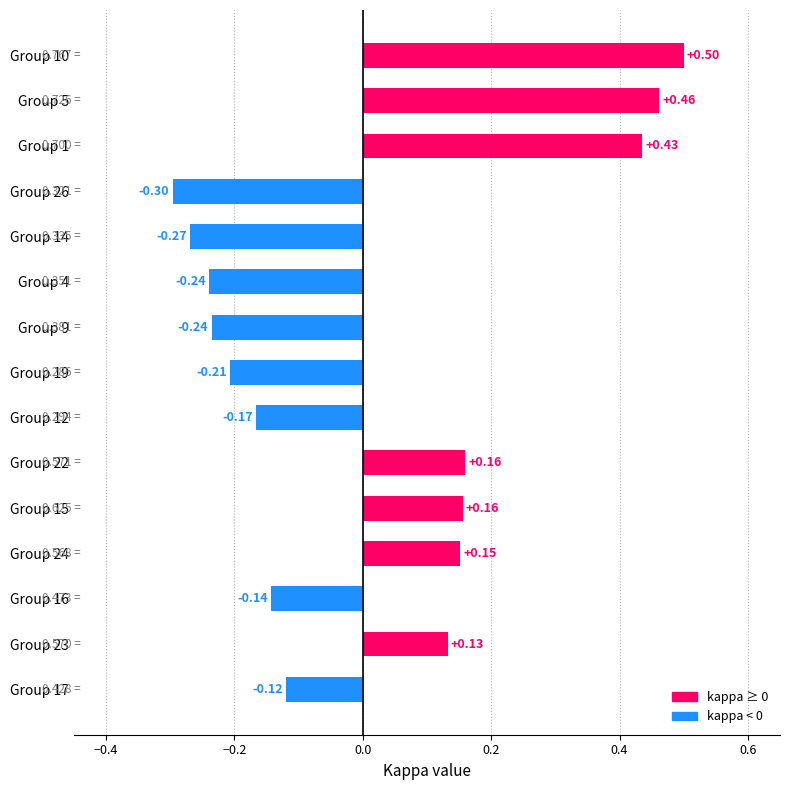

Between Group 16 and Group 19, which is larger?

Group 16